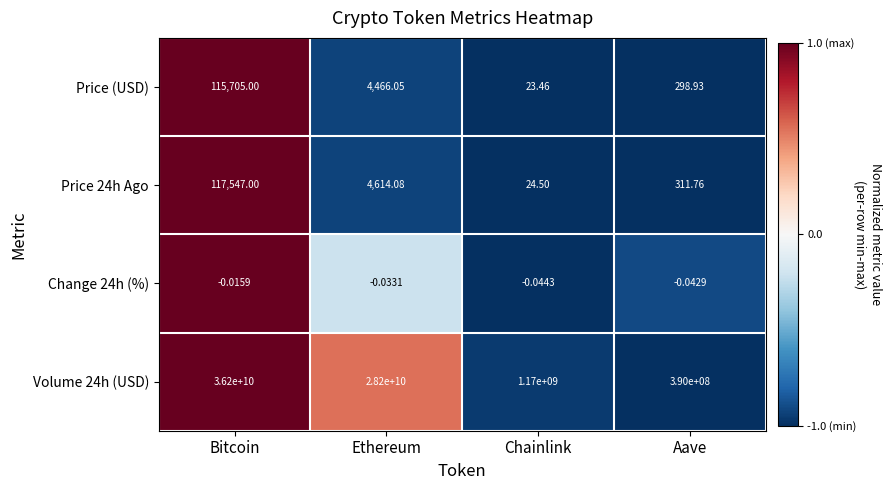

Is the value of Change 24h (%) at Chainlink greater than the value of Price (USD) at Aave?

No